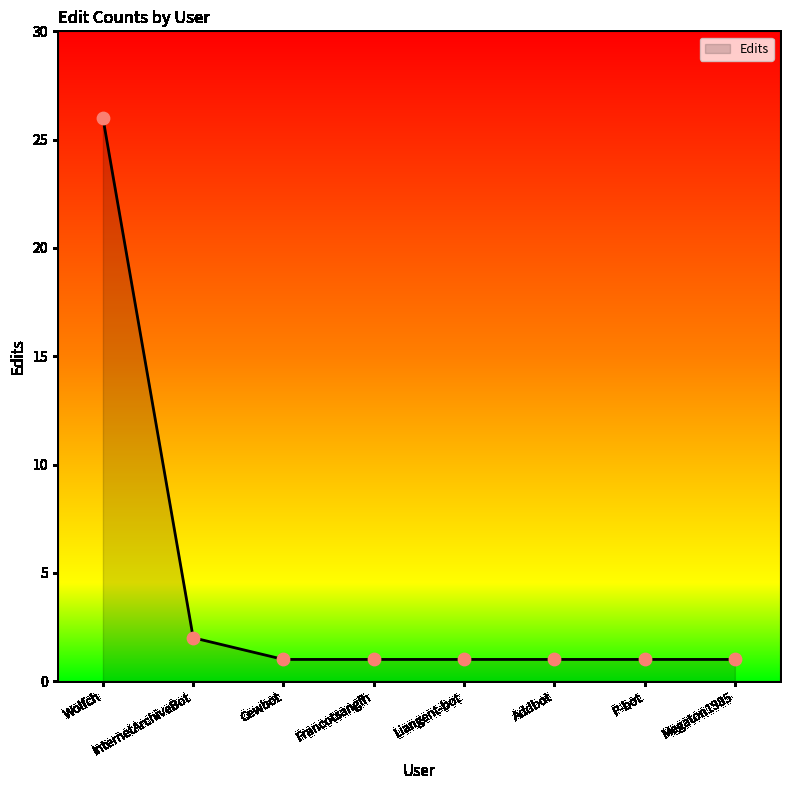

What is the ratio of the value at P-bot to the value at InternetArchiveBot?

0.5